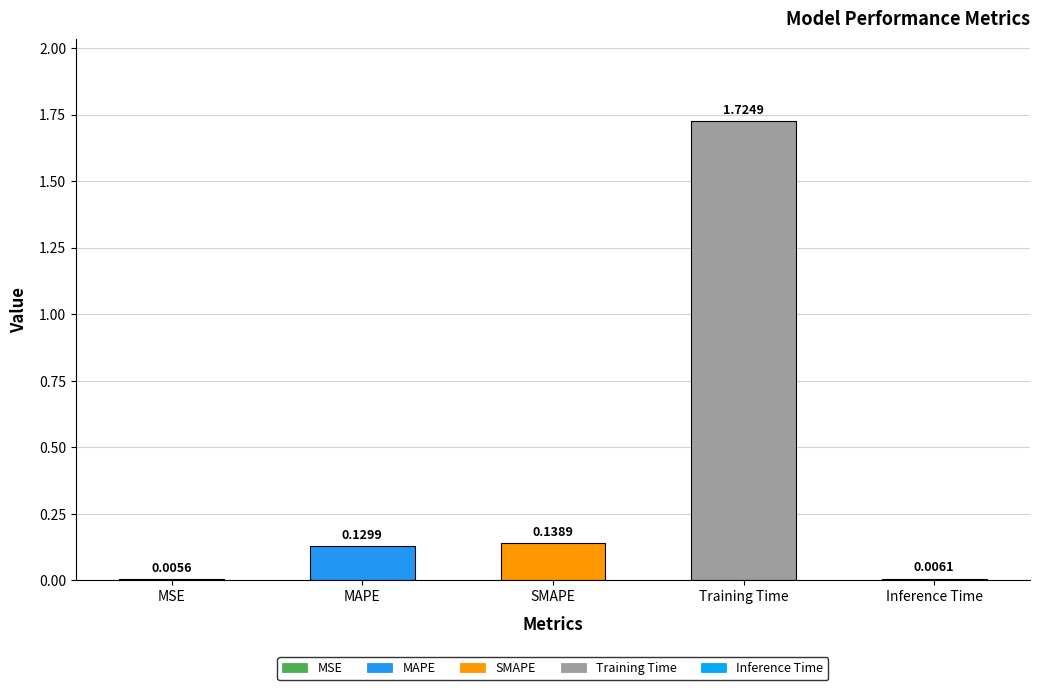

Where is the data nearest to the value 0?

MSE